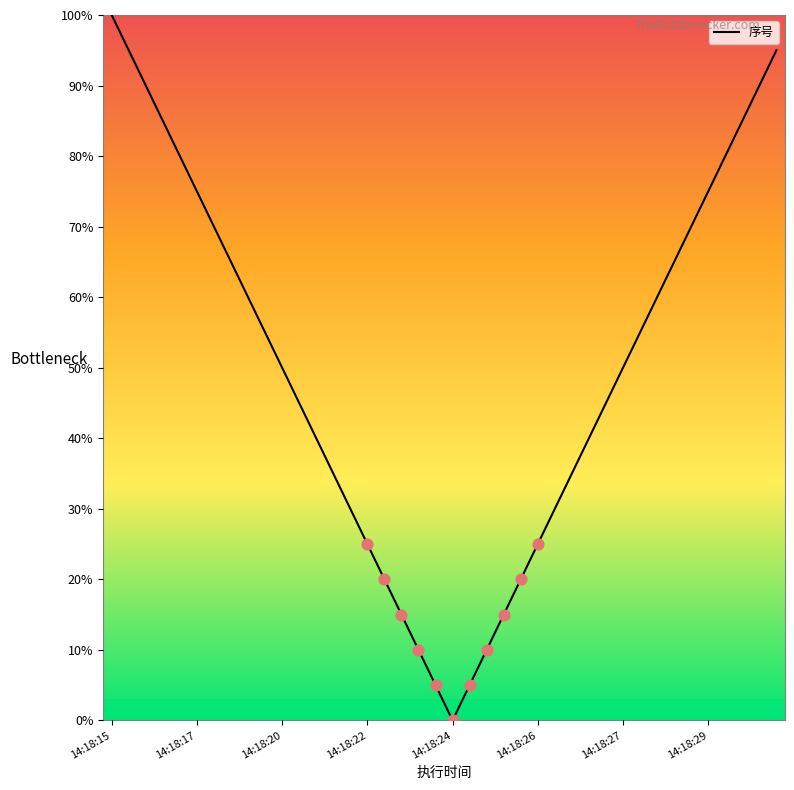

What is the maximum value shown in the chart?

100.0